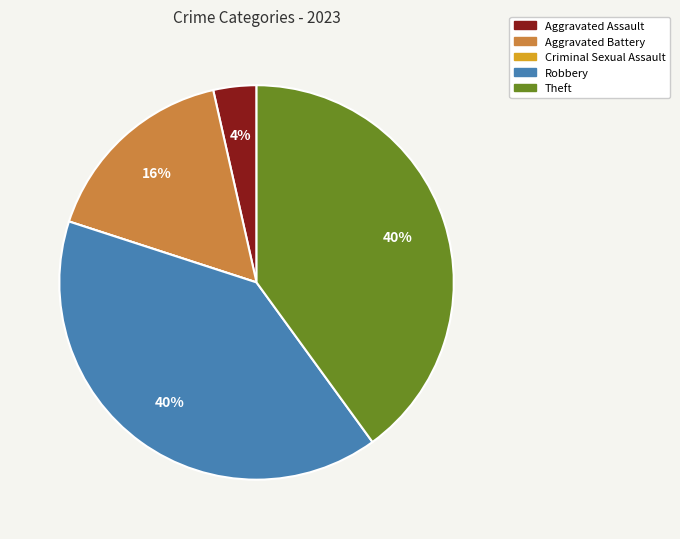

True or false: Robbery accounts for 51% of the total.

False